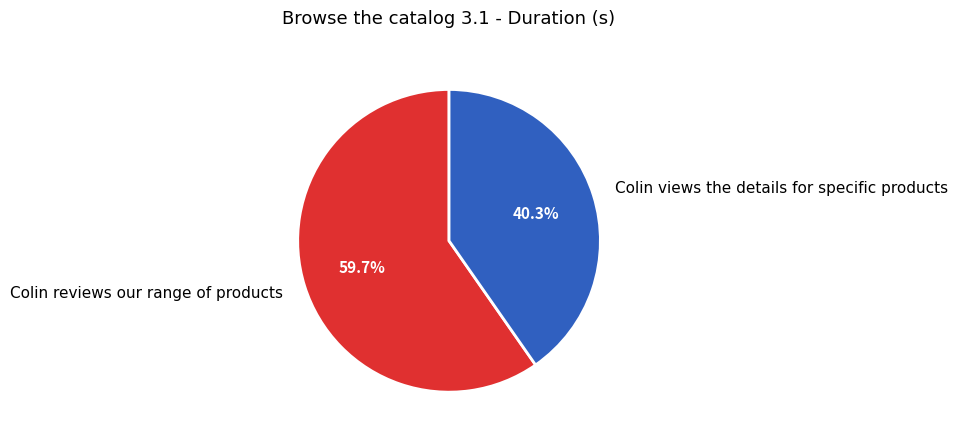

What is the smallest slice in the pie chart?

Colin views the details for specific products